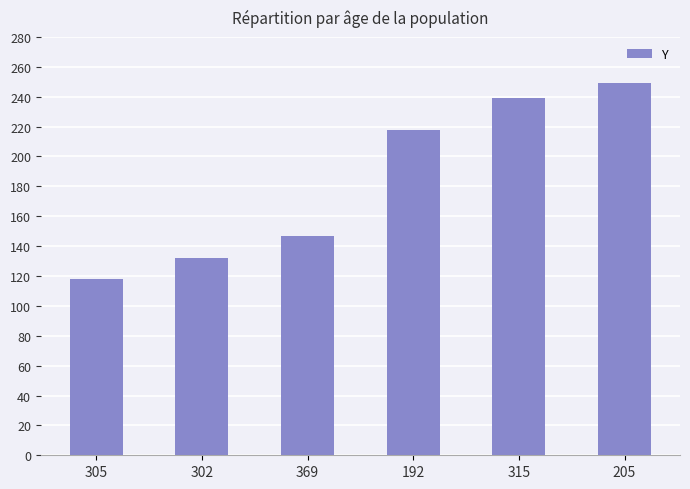

How many categories are shown in the chart?

6